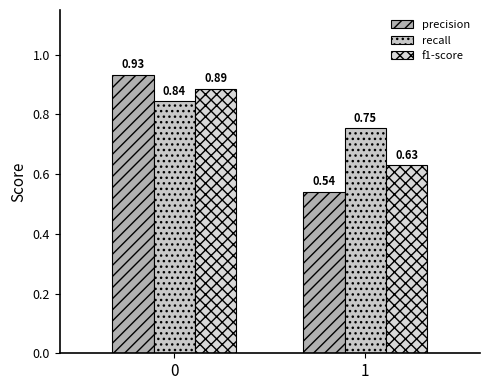

What is the smallest value displayed?

0.5